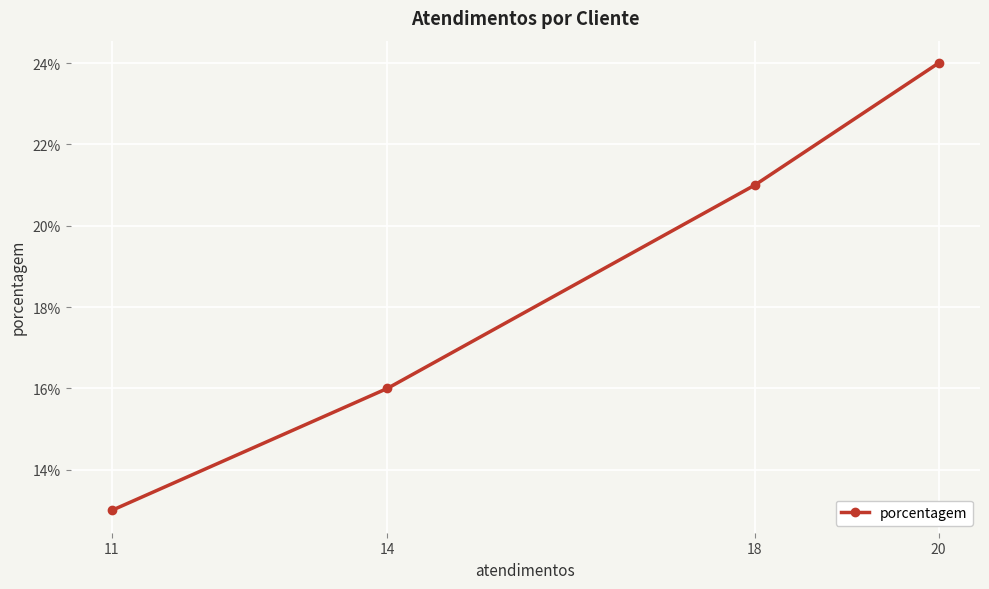

What is the smallest value displayed?

13